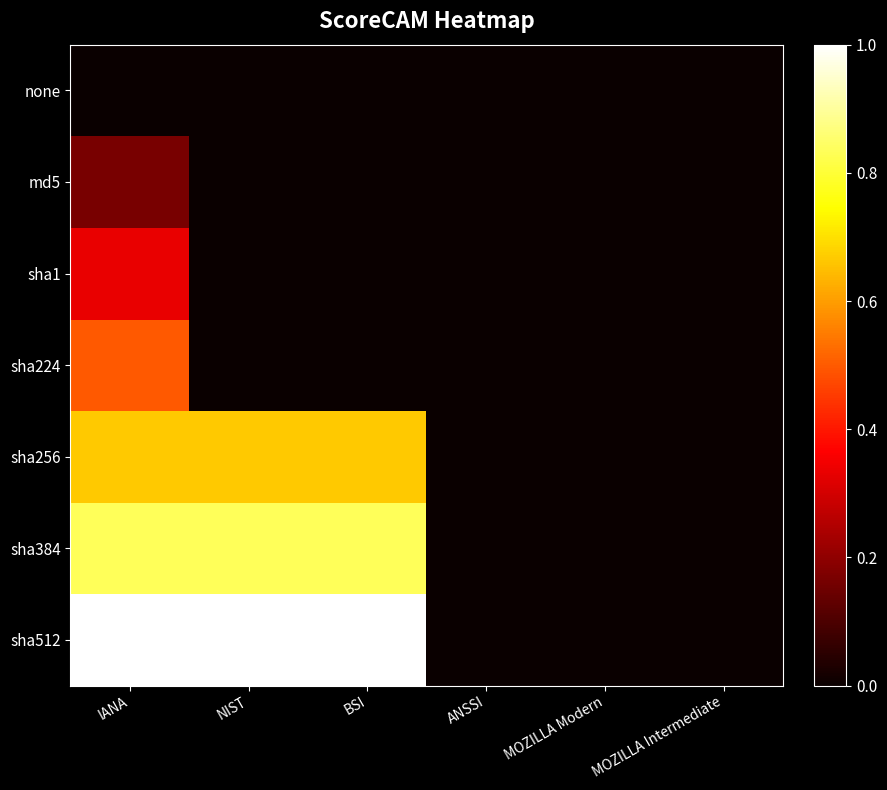

Which series changed the most between ANSSI and MOZILLA Modern?

none